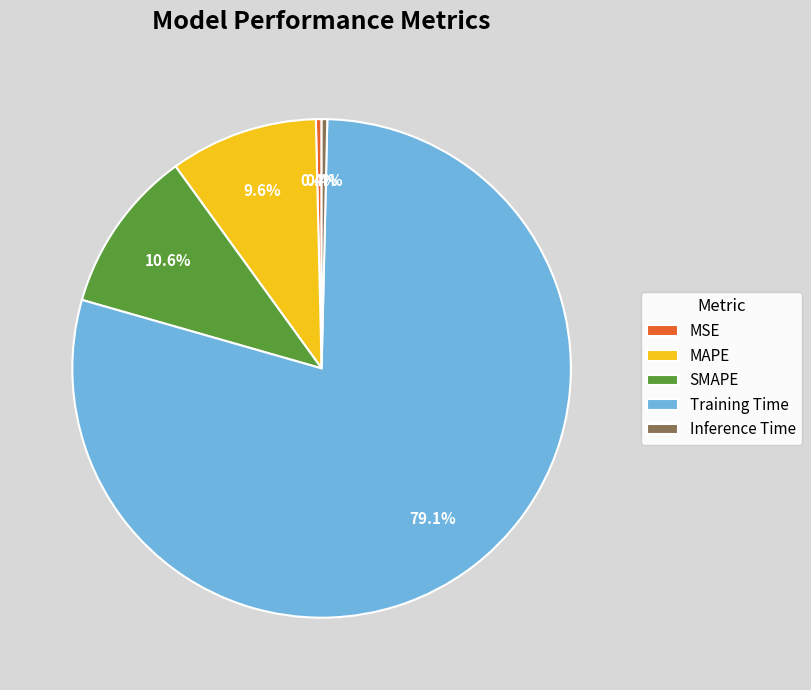

How many slices are in this pie chart?

5